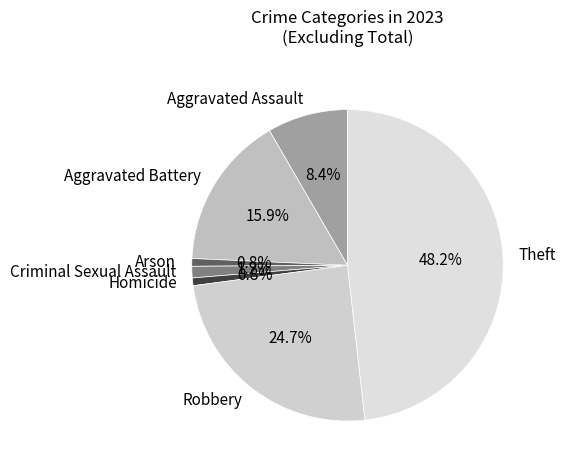

Does Robbery represent more than half of the total?

No